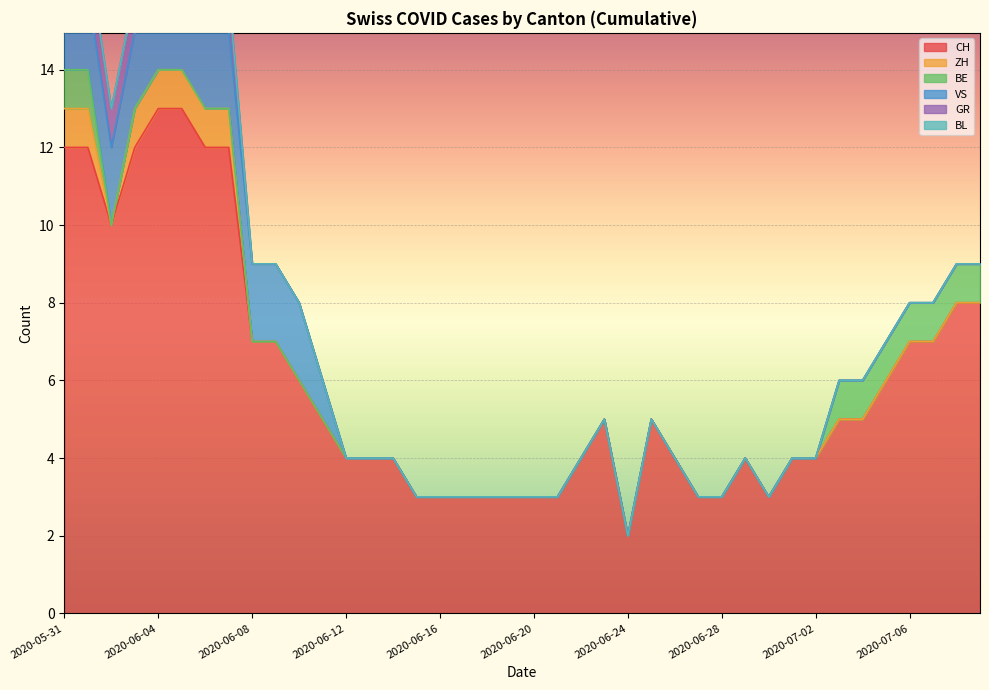

How many values in the VS series exceed 0?

12